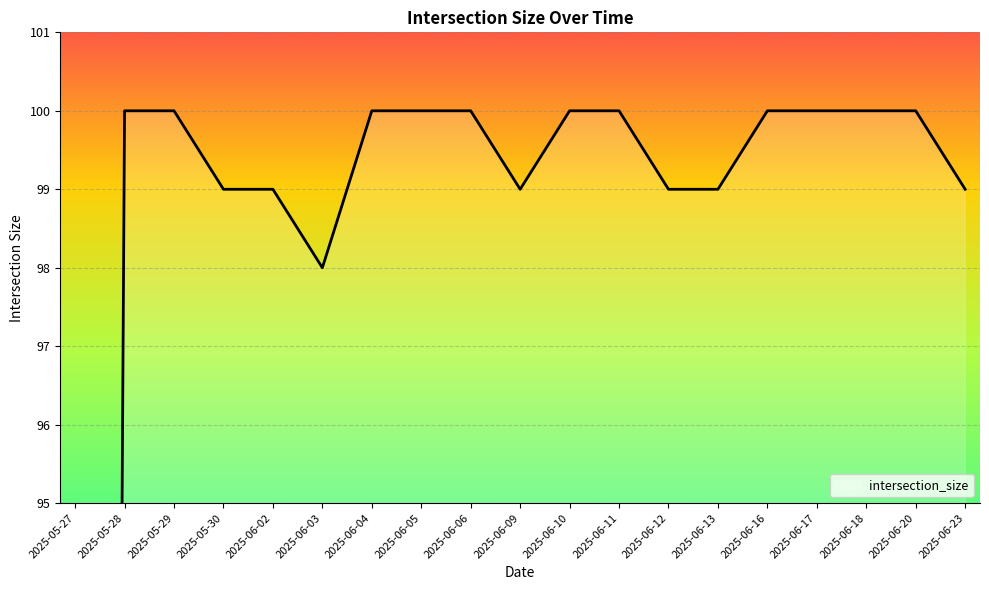

True or false: the data has more than 1 interior local peaks.

False